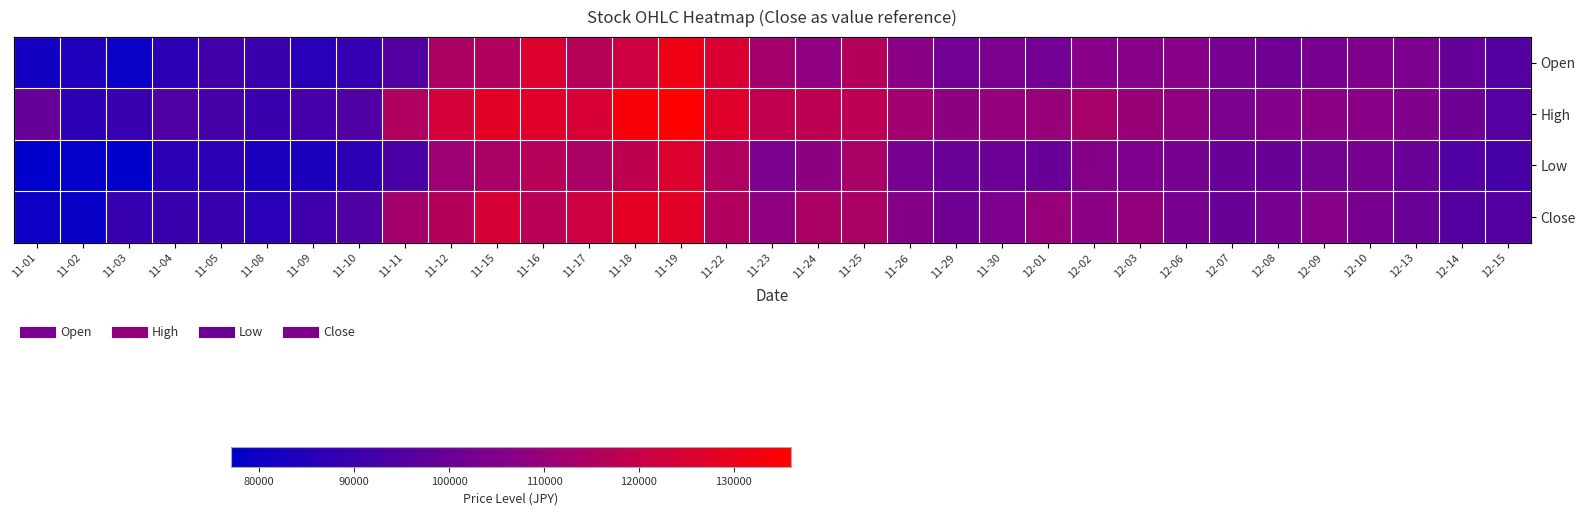

Reading right to left, what are all the values shown in this chart?

Open: 12-15=94800	12-14=99100	12-13=103800	12-10=105000	12-09=103200	12-08=101300	12-07=102600	12-06=106400	12-03=106100	12-02=106600	12-01=102100	11-30=103700	11-29=101600	11-26=107100	11-25=116000	11-24=108300	11-23=112400	11-22=124800	11-19=131600	11-18=121700	11-17=116700	11-16=126000	11-15=115500	11-12=114500	11-11=95000	11-10=88400	11-09=85600	11-08=90000	11-05=91300	11-04=86900	11-03=79400	11-02=84000	11-01=81600
High: 12-15=95500	12-14=101100	12-13=104900	12-10=106900	12-09=107300	12-08=105300	12-07=103700	12-06=108100	12-03=110000	12-02=113000	12-01=109900	11-30=109000	11-29=107700	11-26=112000	11-25=118200	11-24=118200	11-23=118800	11-22=126500	11-19=136000	11-18=133800	11-17=124400	11-16=126500	11-15=127900	11-12=123600	11-11=115100	11-10=94700	11-09=92200	11-08=90000	11-05=92300	11-04=94600	11-03=89300	11-02=86900	11-01=99300
Low: 12-15=92500	12-14=94500	12-13=99900	12-10=103000	12-09=102200	12-08=99700	12-07=99700	12-06=102800	12-03=104600	12-02=106000	12-01=99800	11-30=100600	11-29=100000	11-26=102500	11-25=113800	11-24=107800	11-23=103800	11-22=115300	11-19=126000	11-18=118500	11-17=114000	11-16=116700	11-15=114100	11-12=110900	11-11=93500	11-10=87300	11-09=83100	11-08=82900	11-05=86500	11-04=86400	11-03=77400	11-02=78000	11-01=77000
Close: 12-15=95100	12-14=95300	12-13=100100	12-10=103200	12-09=106300	12-08=102700	12-07=99700	12-06=103000	12-03=108600	12-02=107200	12-01=109800	11-30=104000	11-29=101400	11-26=105900	11-25=114100	11-24=114300	11-23=108000	11-22=115400	11-19=127500	11-18=128400	11-17=121600	11-16=117500	11-15=124500	11-12=116400	11-11=112300	11-10=94700	11-09=91000	11-08=86200	11-05=89300	11-04=89900	11-03=89000	11-02=79100	11-01=80000